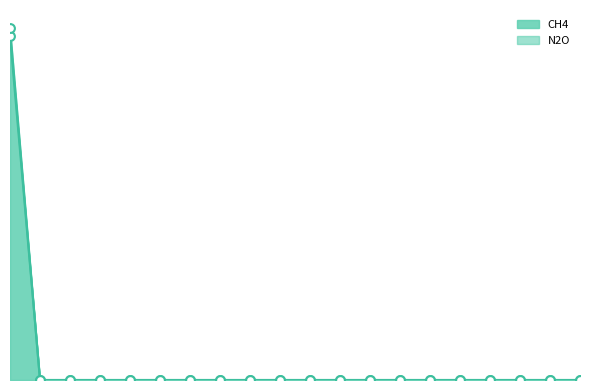

Is the value of N2O at 20 greater than the value of CH4 at 14?

No